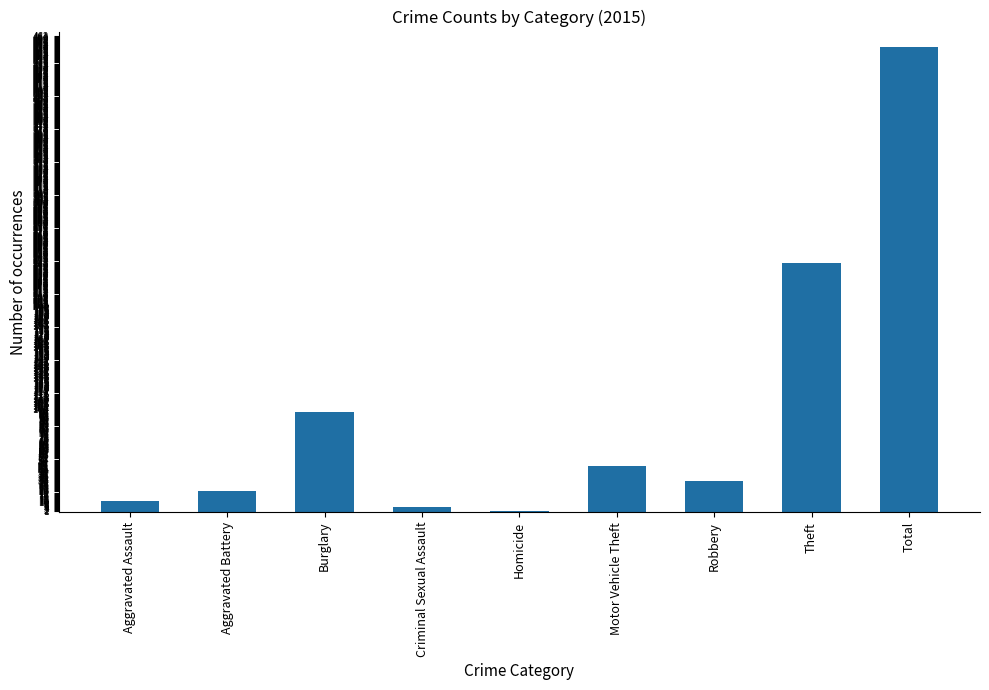

What is the maximum value shown in the chart?

451